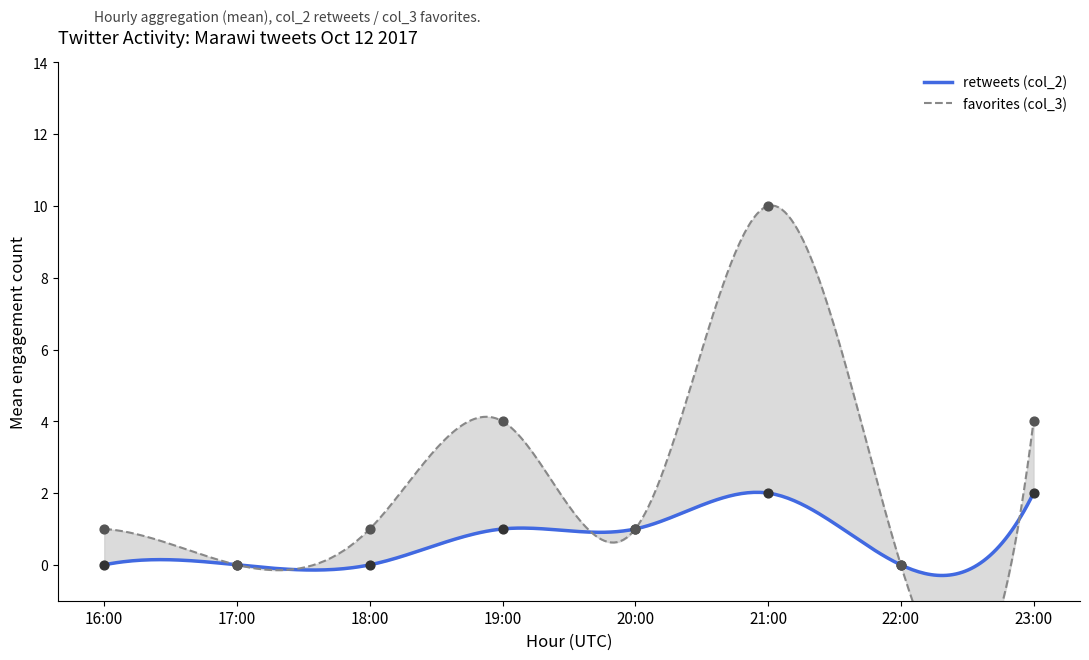

What are all the series names shown in the legend?

retweets (col_2), favorites (col_3)